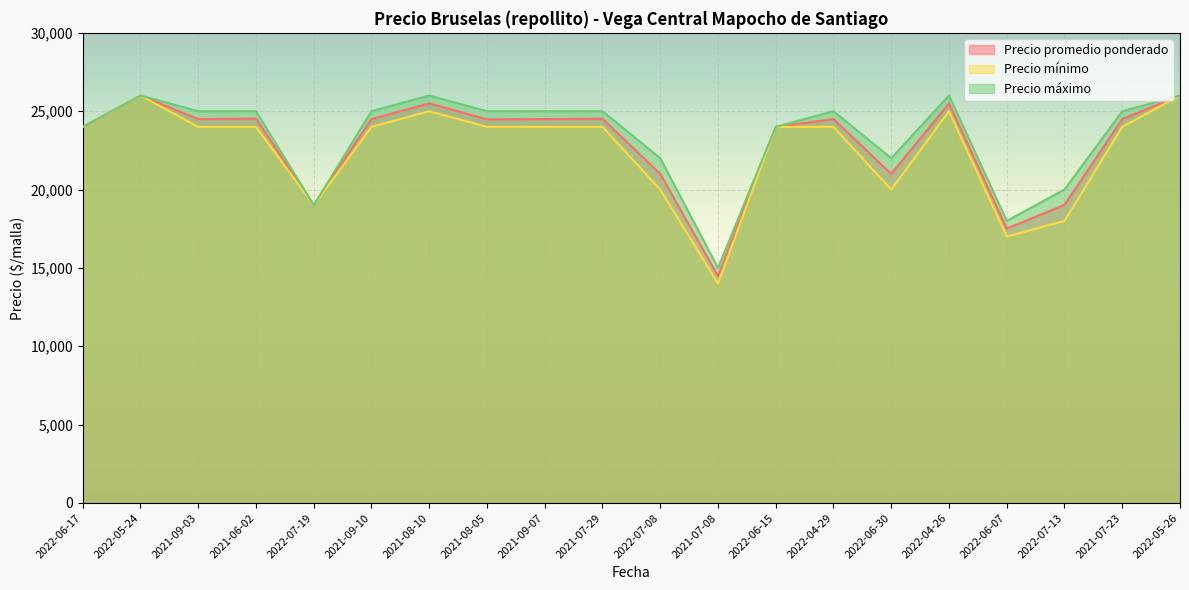

Rank the categories by Precio máximo value from lowest to highest.

2021-07-08, 2022-06-07, 2022-07-19, 2022-07-13, 2022-07-08, 2022-06-30, 2022-06-17, 2022-06-15, 2021-09-03, 2021-06-02, 2021-09-10, 2021-08-05, 2021-09-07, 2021-07-29, 2022-04-29, 2021-07-23, 2022-05-24, 2021-08-10, 2022-04-26, 2022-05-26